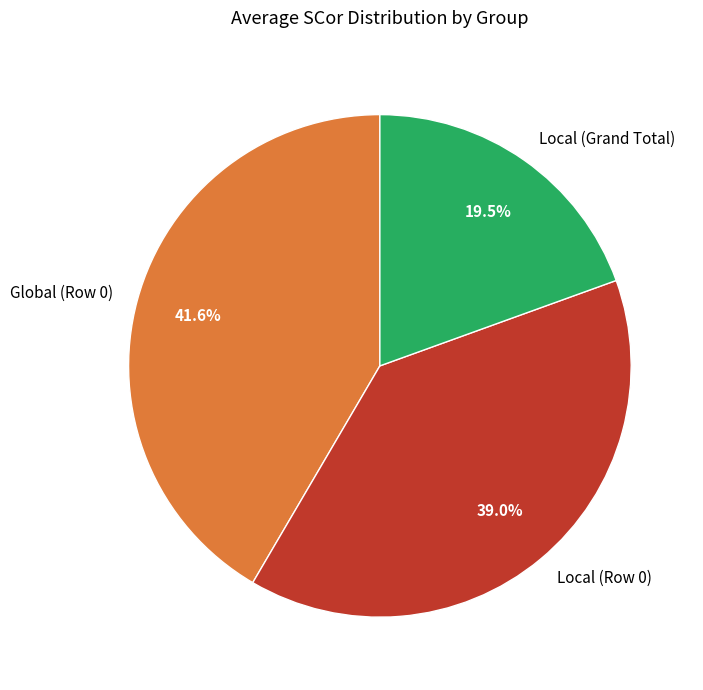

True or false: Global (Row 0) accounts for 31% of the total.

False